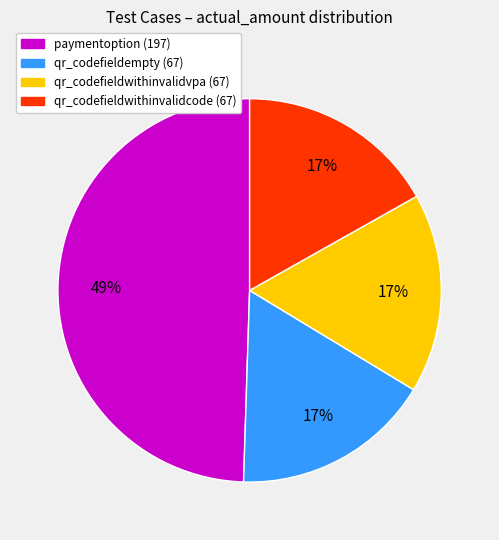

To the nearest percent, what is the average slice percentage?

25%